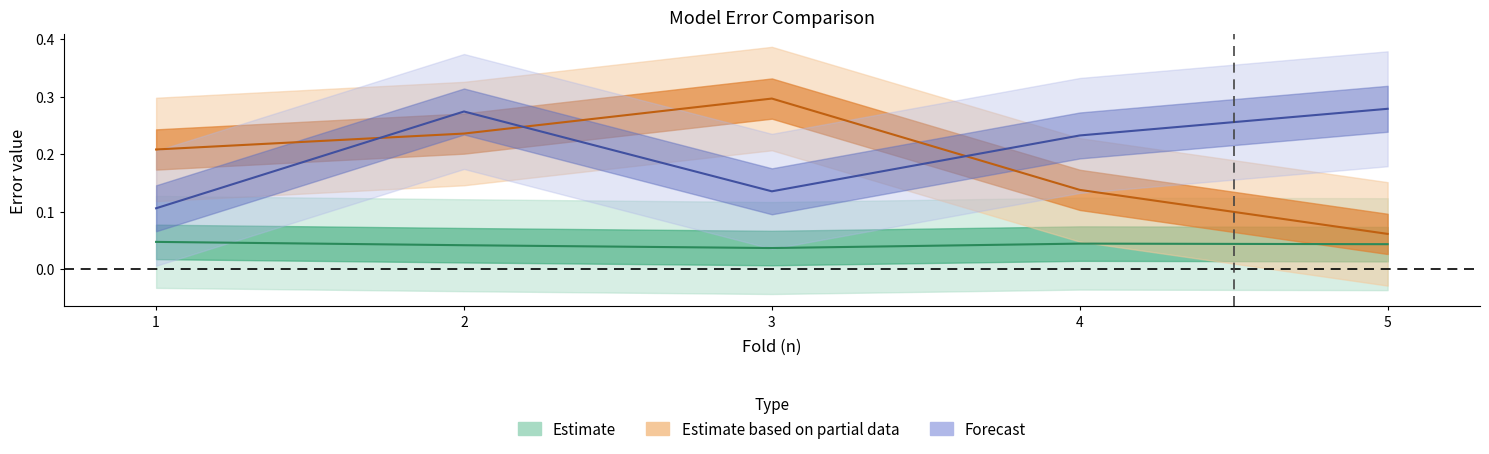

Reading right to left, what are all the values shown in this chart?

DT_train: 5=0.0	4=0.0	3=0.0	2=0.0	1=0.0
DT_test: 5=0.1	4=0.1	3=0.3	2=0.2	1=0.2
DT_val: 5=0.3	4=0.2	3=0.1	2=0.3	1=0.1